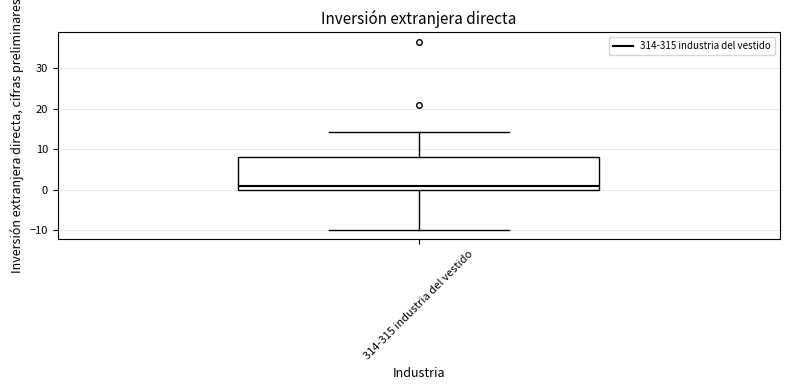

Where does the median line of the box for 314-315 industria del vestido sit on the y-axis? The values are not printed on the chart, so give them approximately, as read against the axis.

1